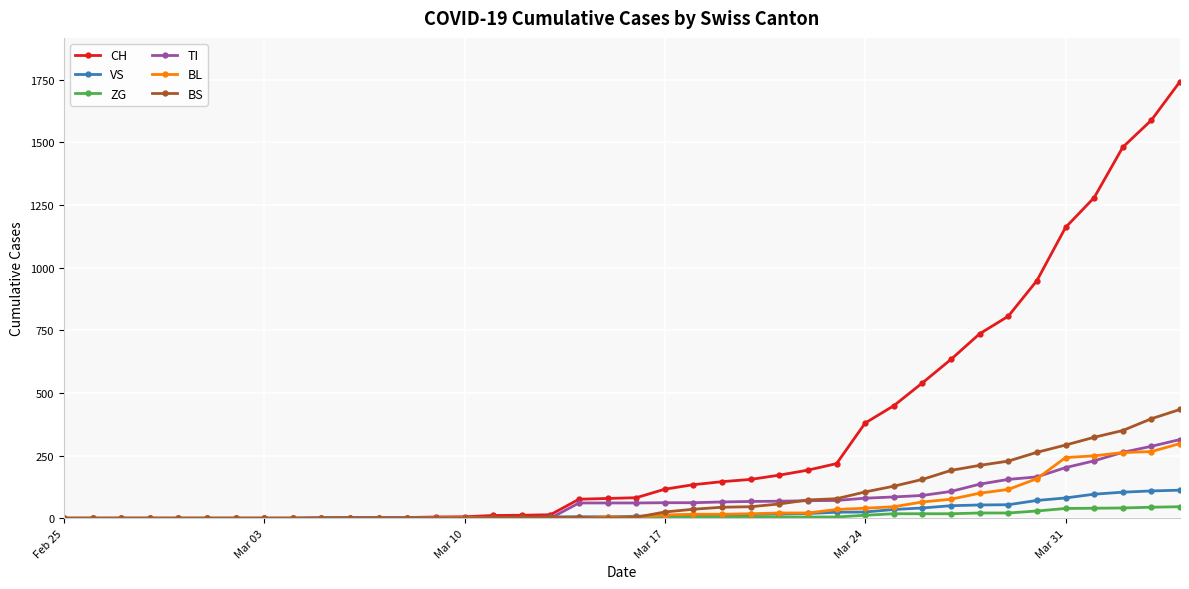

Which series has the largest range (max minus min)?

CH